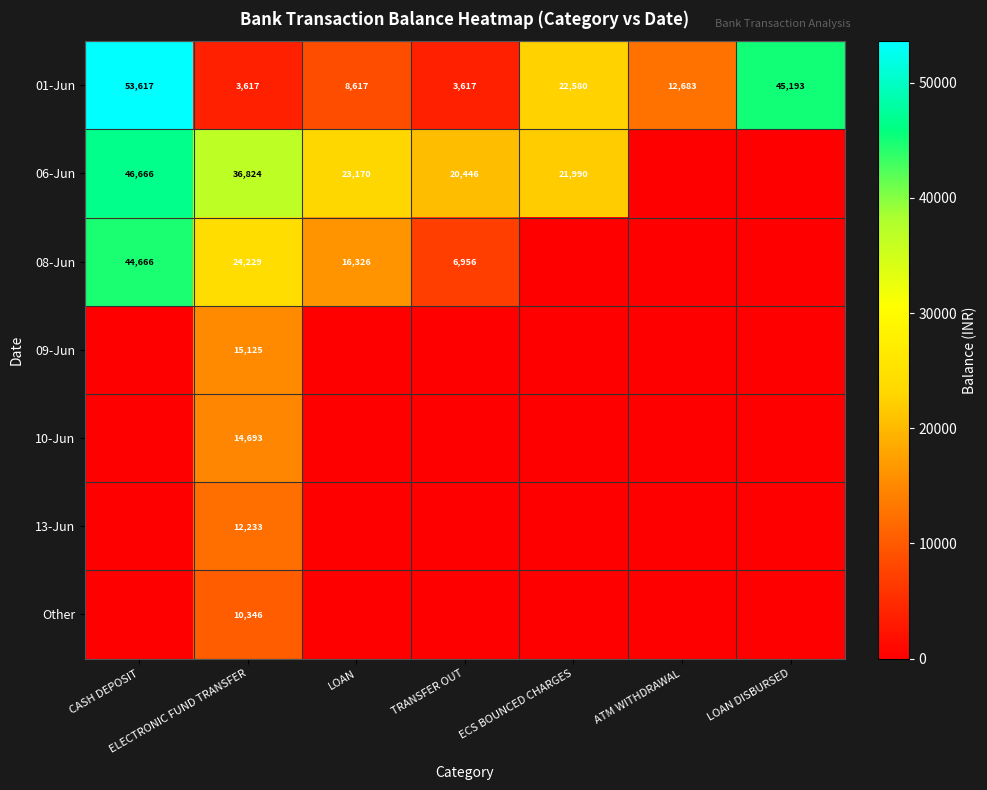

What is the spread (max minus min) of values at ELECTRONIC FUND TRANSFER?

33207